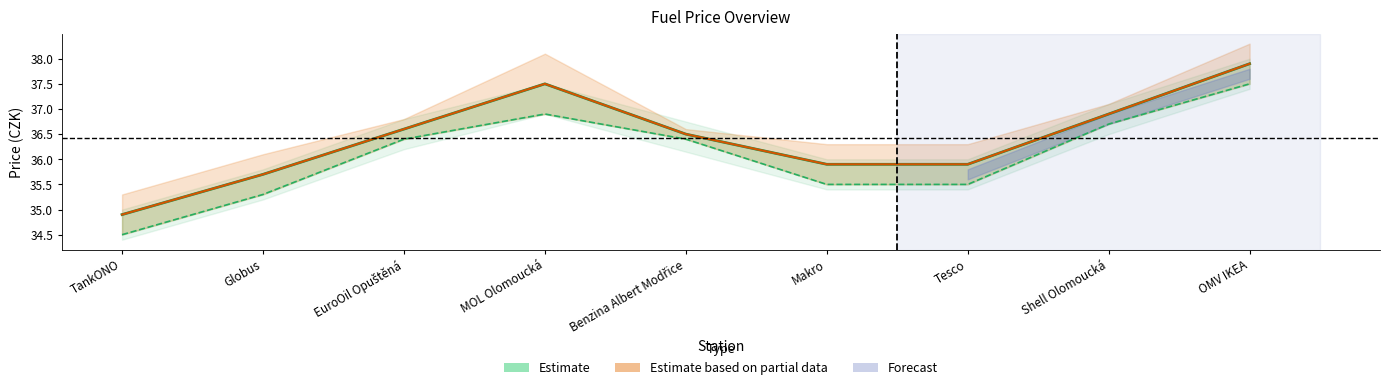

True or false: Old Cena and Cena intersect in this chart.

False